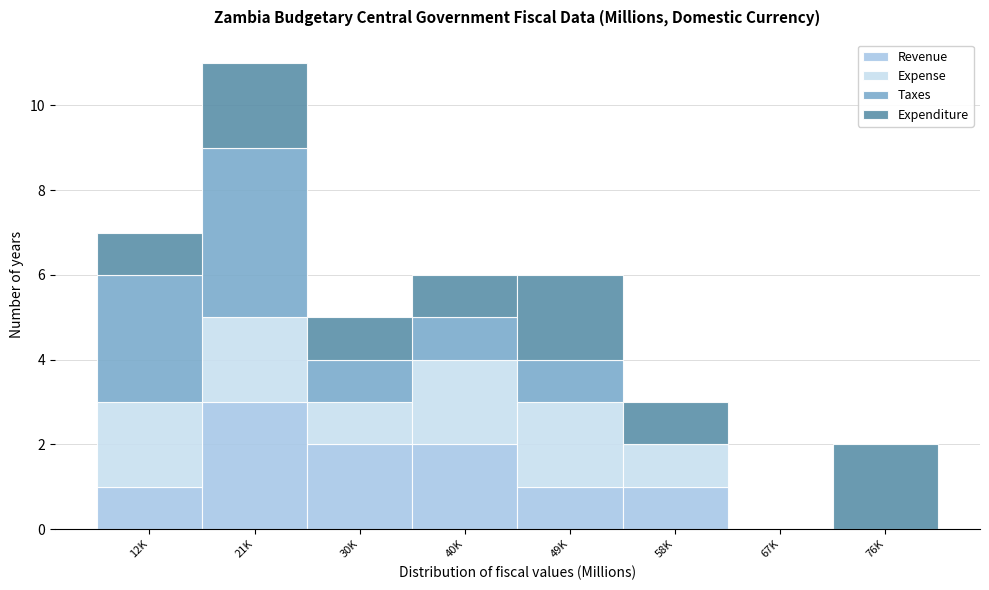

What is the total value across all series at 30K?

5